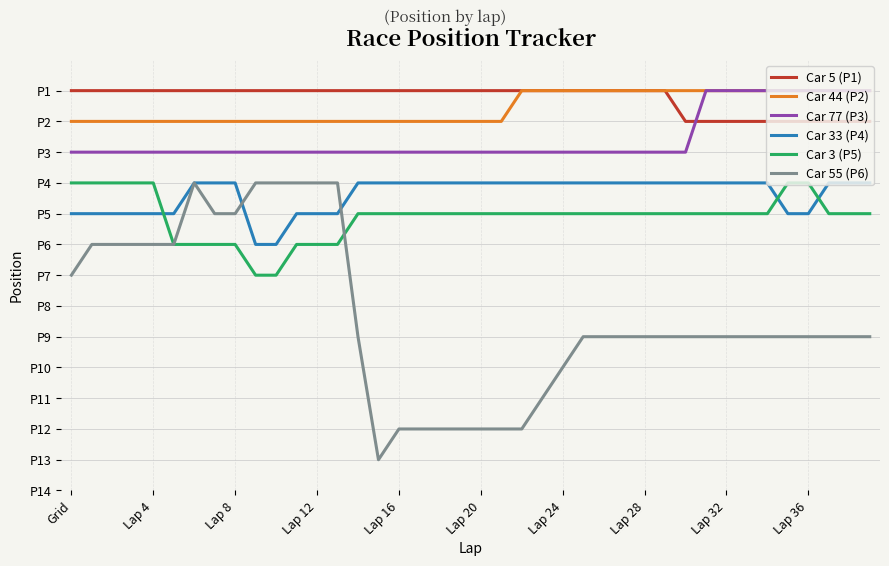

Which series ends up on top after the final intersection of Car 5 (P1) and Car 77 (P3)?

Car 5 (P1)